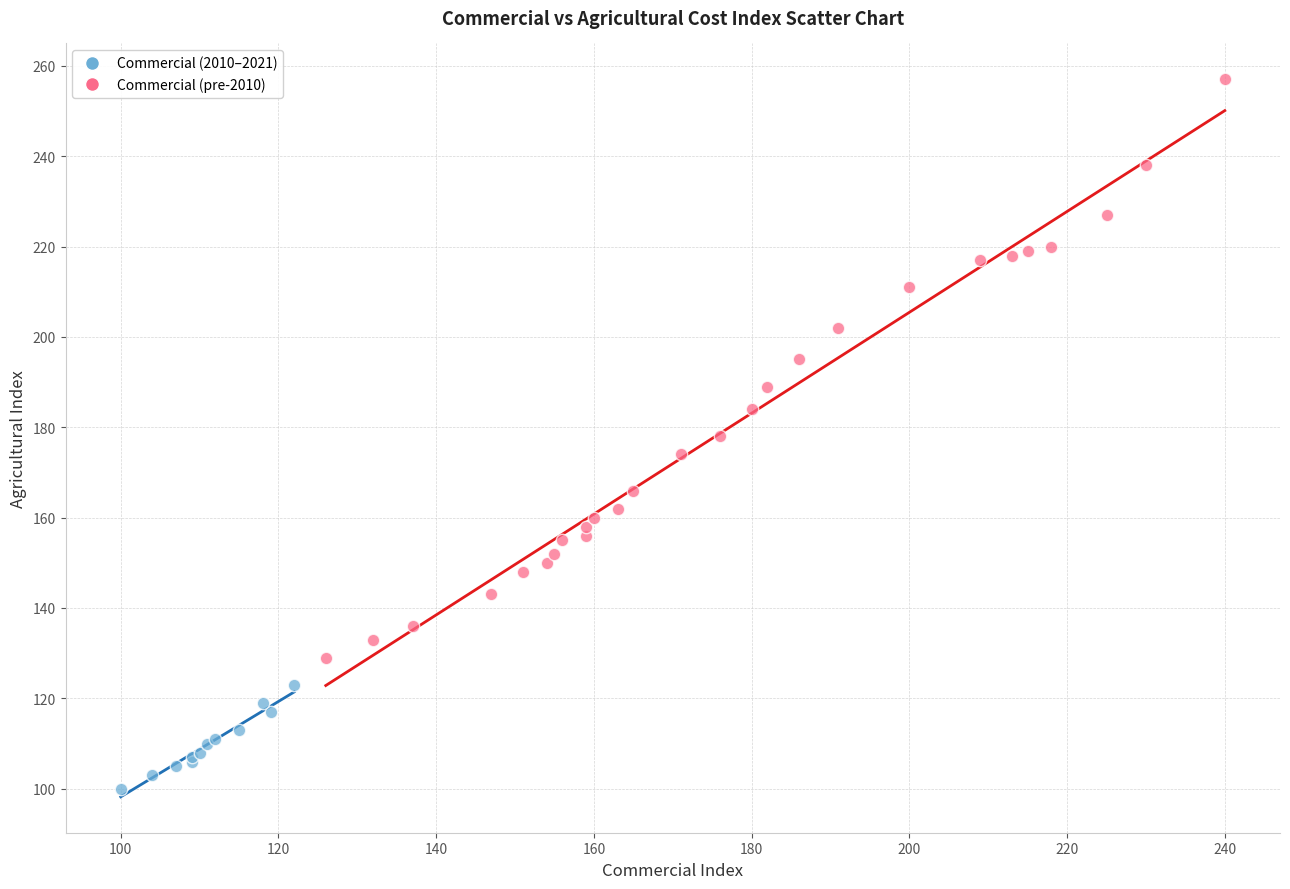

Which series has the largest Y range (max minus min)?

Commercial (pre-2010)